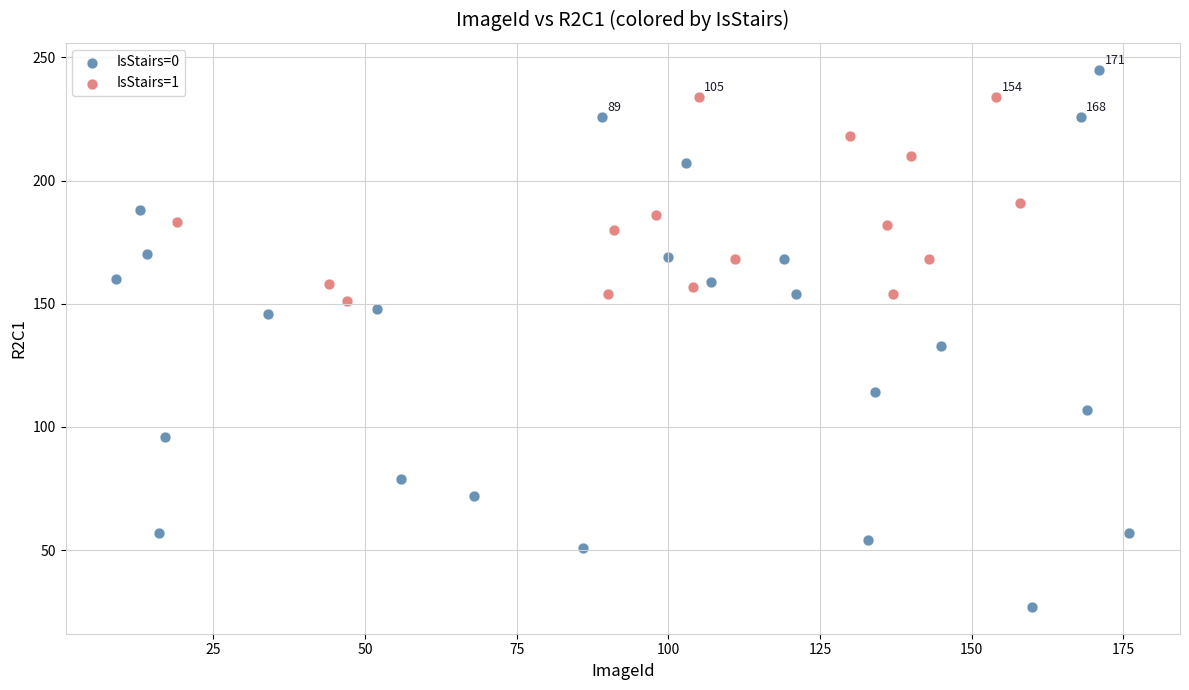

What are all the series names shown in the legend?

IsStairs=0, IsStairs=1